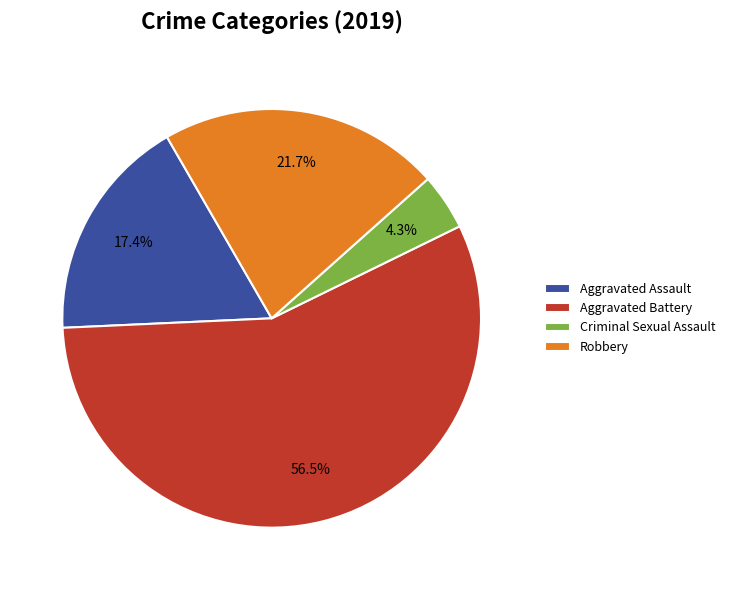

To the nearest percent, what is the difference between the largest and smallest slice percentages?

52%